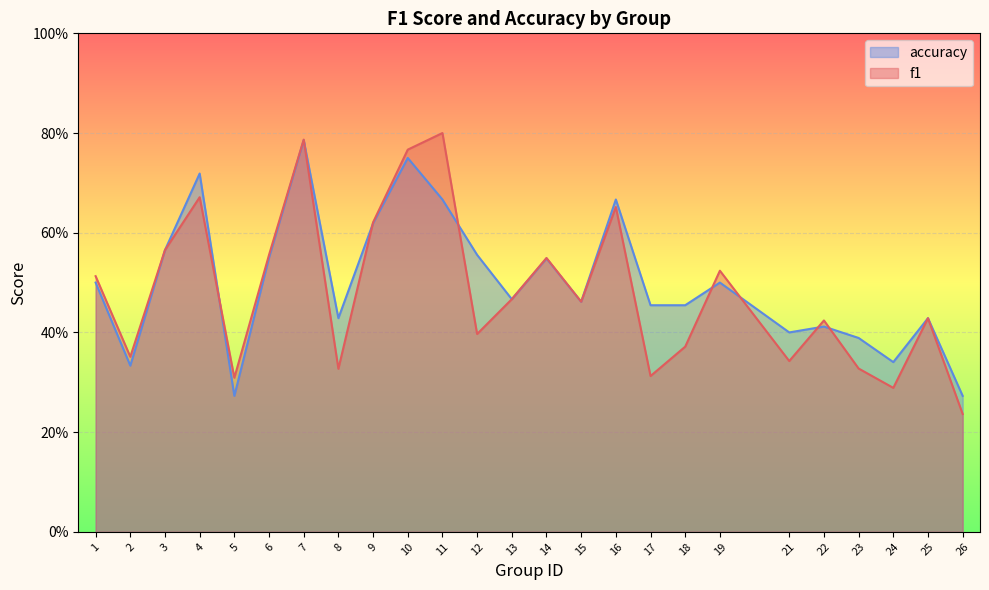

What is the greatest value displayed?

0.8